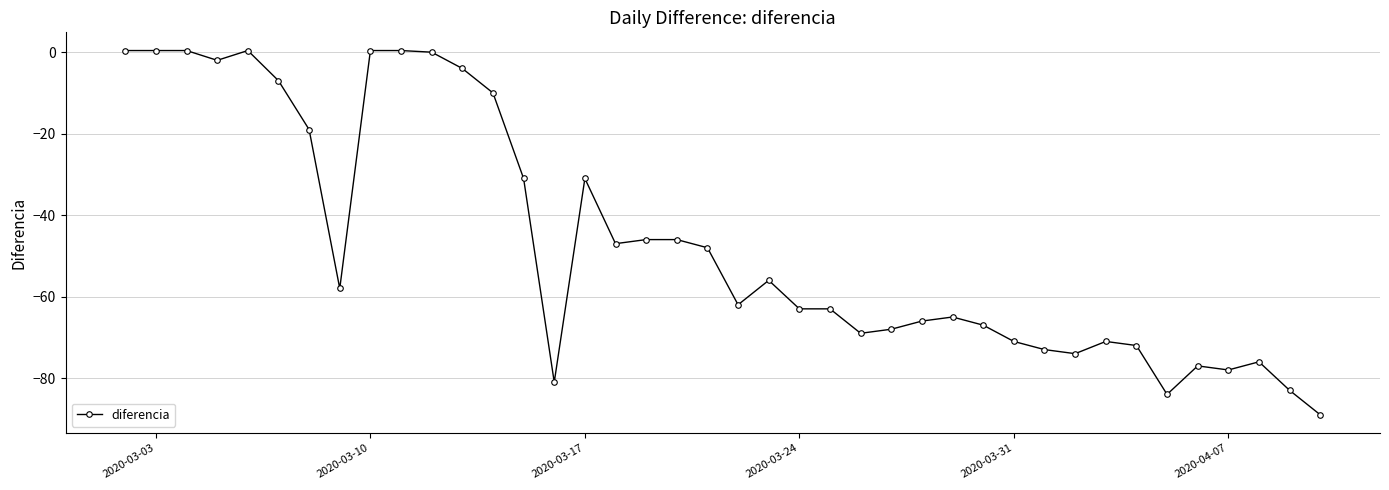

What is the difference between the maximum and minimum values?

89.4